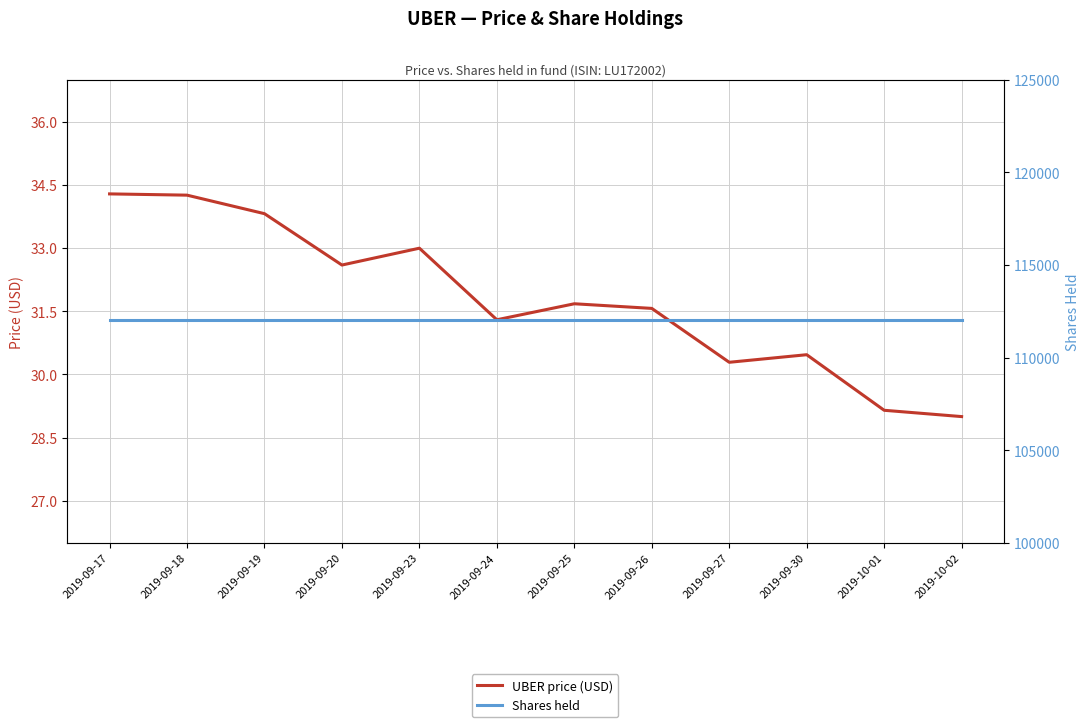

At which category is the sum across all series the highest?

2019-09-17